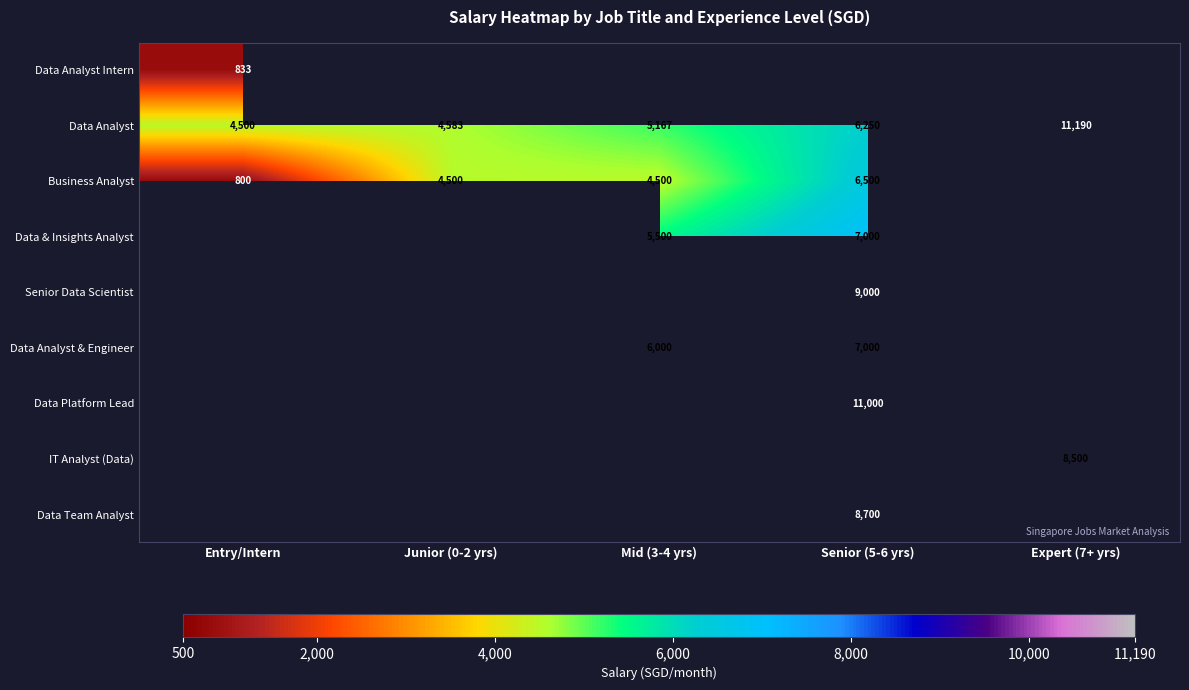

The Data Analyst series shows 3858 at Senior (5-6 yrs). True or false?

False